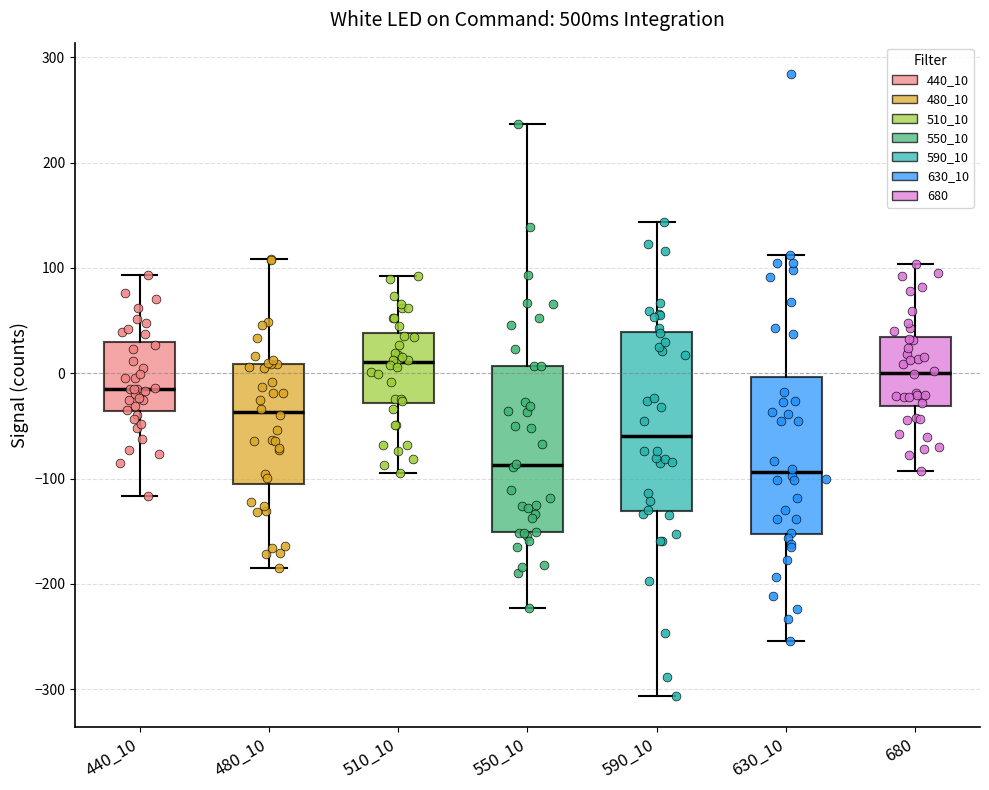

Where is the upper edge of the box at x = 680 on the y-axis? The values are not printed on the chart, so give them approximately, as read against the axis.

30